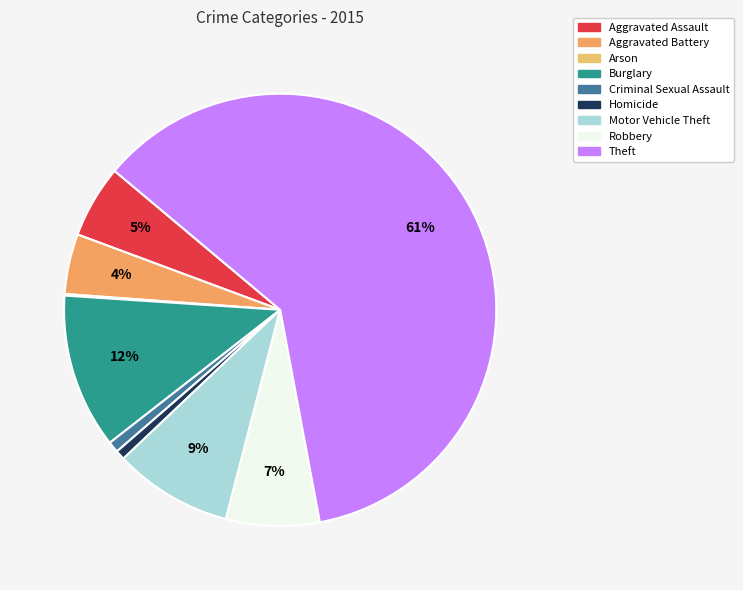

How many segments does this pie chart have?

9